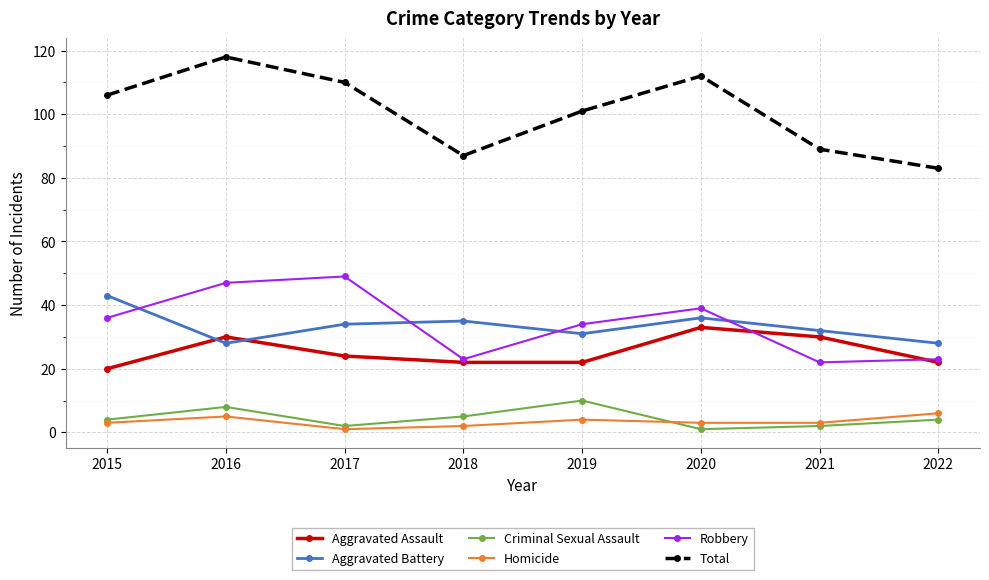

Reading left to right, extract all data points from this chart.

Aggravated Assault: 20	30	24	22	22	33	30	22
Aggravated Battery: 43	28	34	35	31	36	32	28
Criminal Sexual Assault: 4	8	2	5	10	1	2	4
Homicide: 3	5	1	2	4	3	3	6
Robbery: 36	47	49	23	34	39	22	23
Total: 106	118	110	87	101	112	89	83